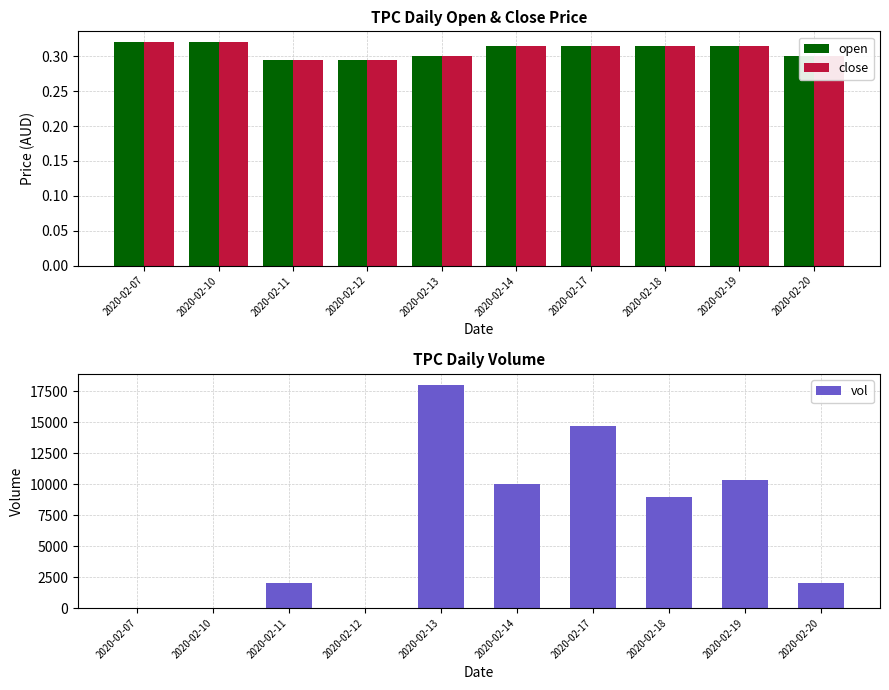

Which category has the lowest value in the open series?

2020-02-11